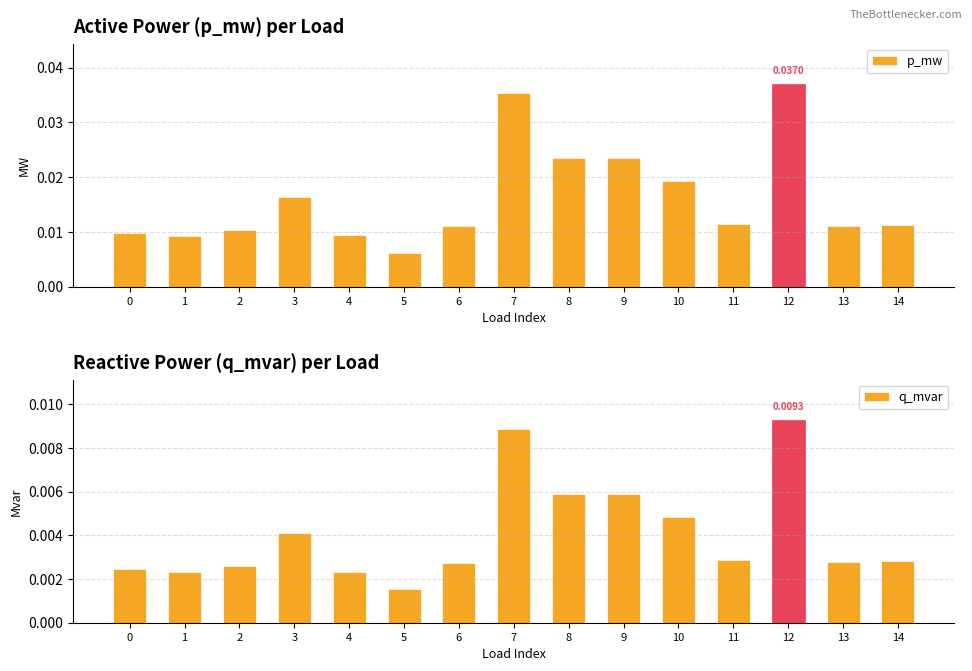

Rank the series at 8 from lowest to highest value.

q_mvar, p_mw